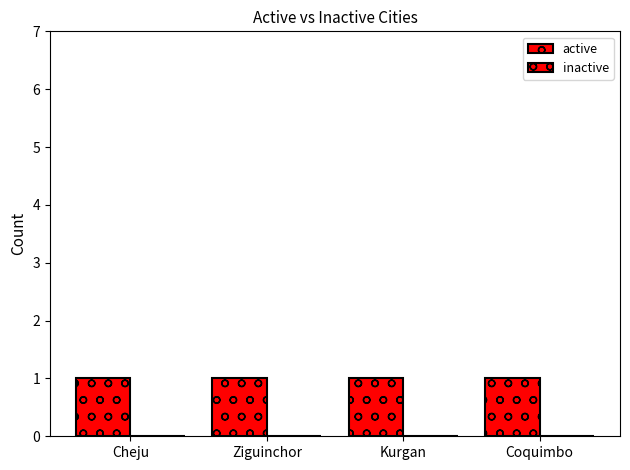

Which category has the highest value in the active series?

Cheju